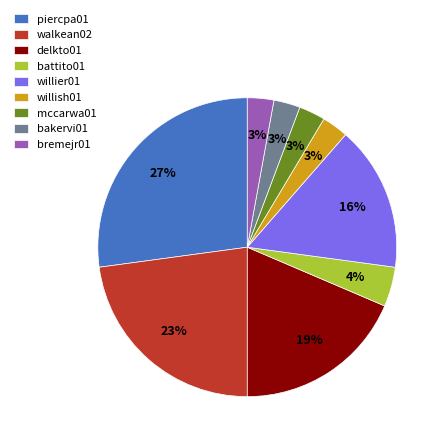

To the nearest percent, what percentage of the pie is bakervi01?

3%